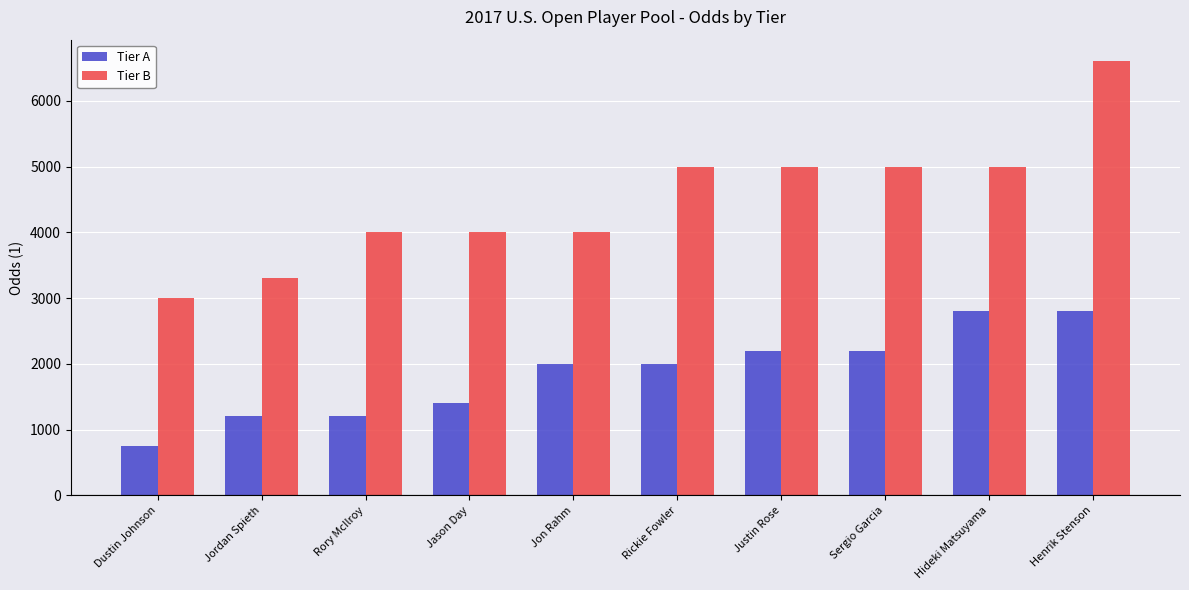

How many groups of bars are there?

10